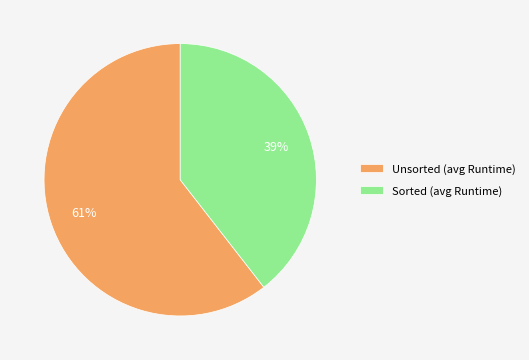

Which slice represents more than half of the pie?

Unsorted